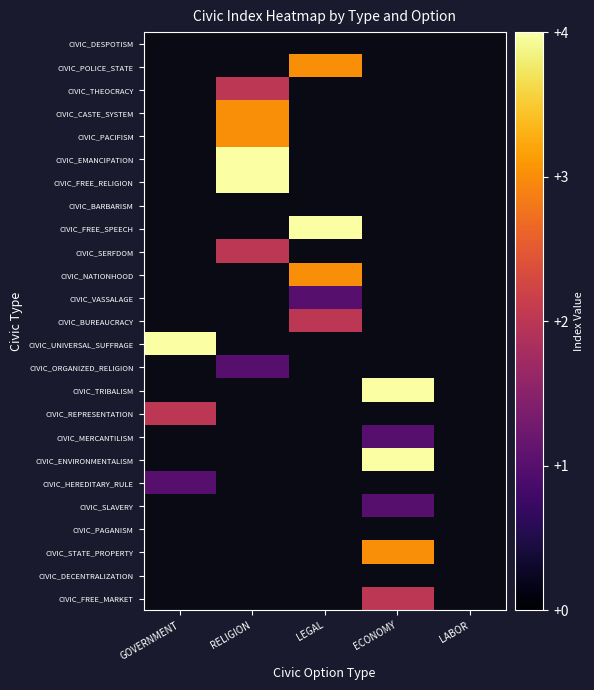

At which category does the chart reach its minimum across all series?

LEGAL